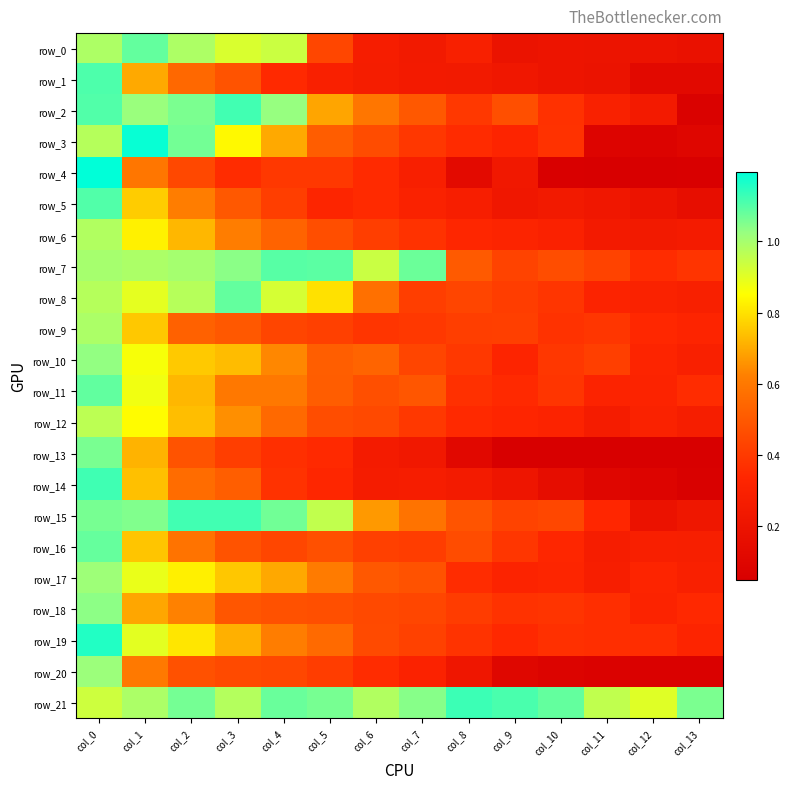

What is the maximum value shown in the chart?

1.2